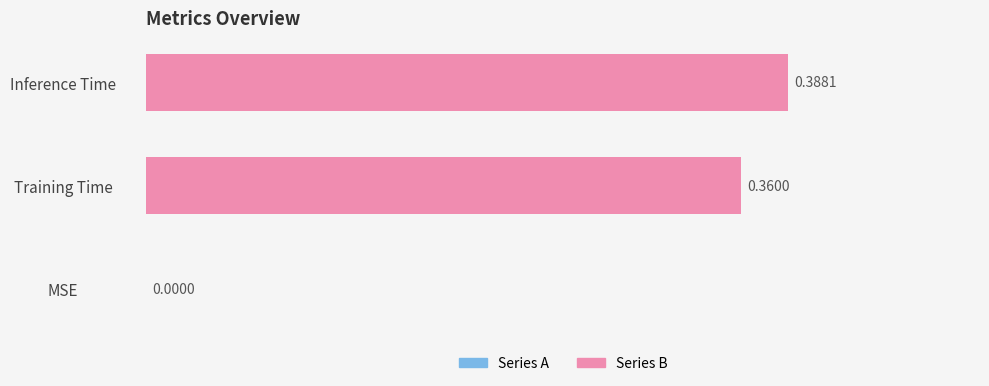

Where is the data nearest to the value 0?

MSE